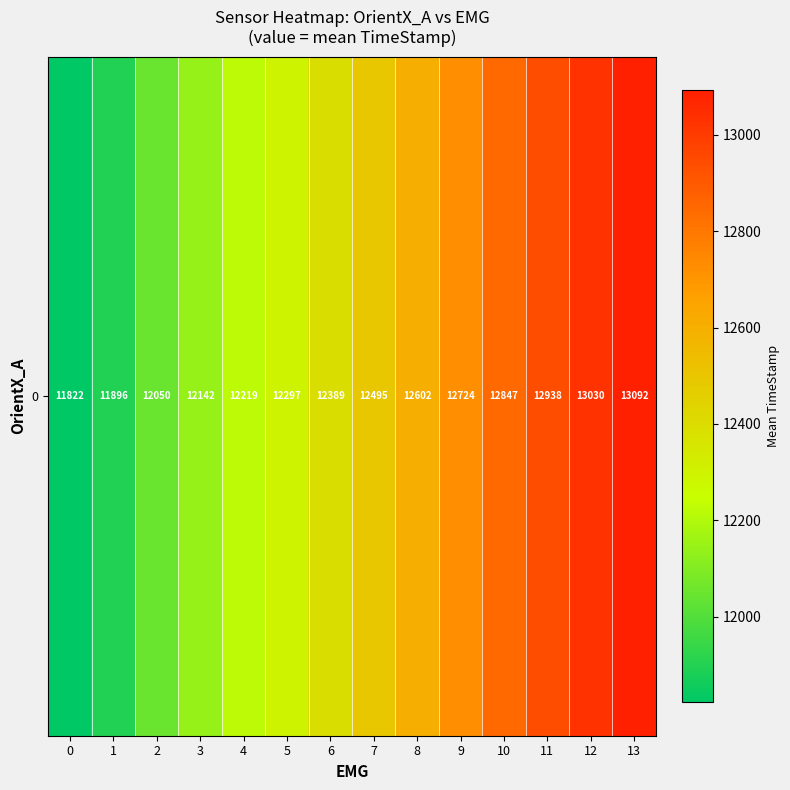

Reading left to right, extract all data points from this chart.

11822.7	11896.3	12050.0	12142.0	12219.5	12297.0	12389.0	12495.5	12602.7	12724.5	12847.0	12938.3	13030.0	13092.0